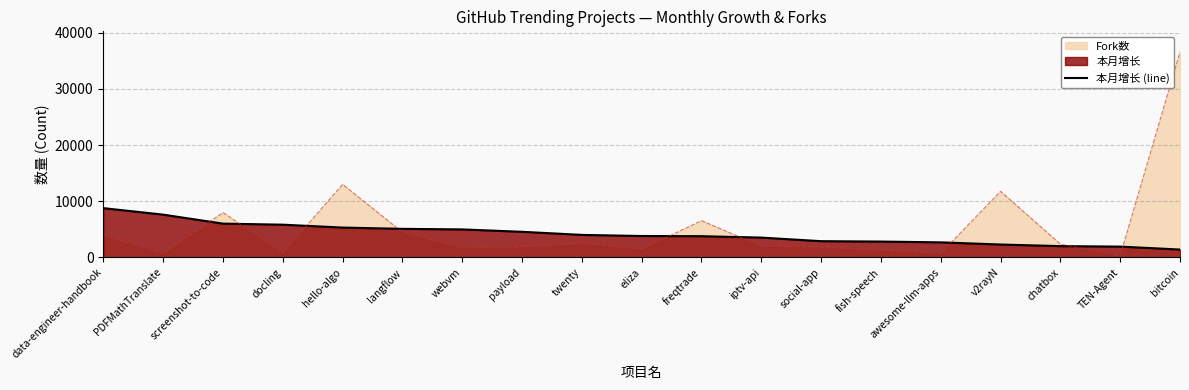

What is the change in value from eliza to iptv-api?

-283